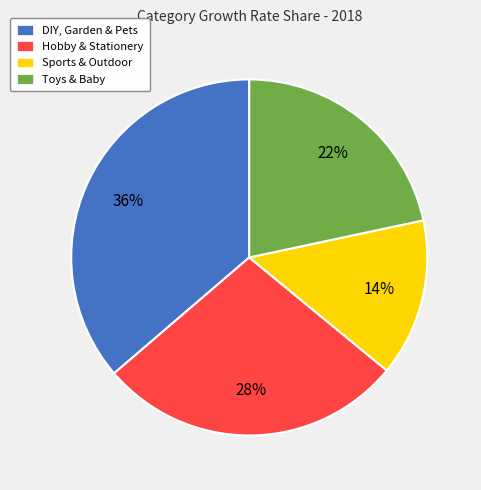

Rank the categories by value from highest to lowest.

DIY, Garden & Pets, Hobby & Stationery, Toys & Baby, Sports & Outdoor